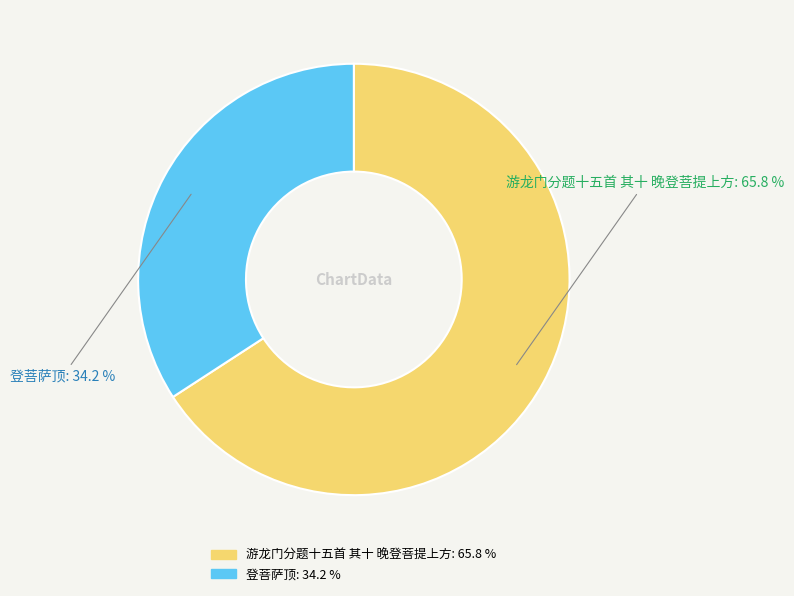

Is it true that 游龙门分题十五首 其十 晚登菩提上方 is 66% of the pie?

True